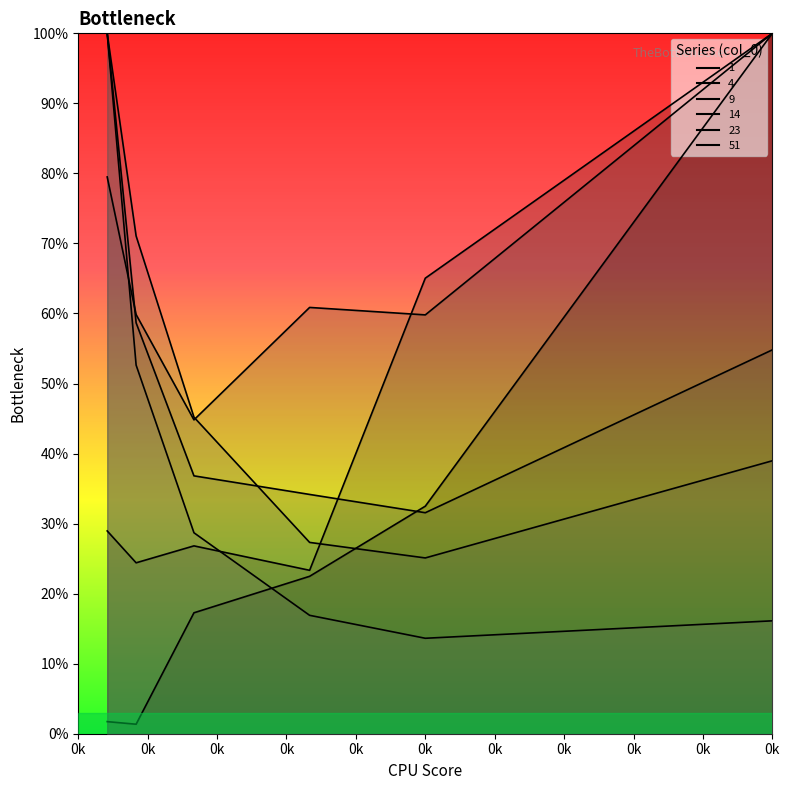

What is the value of the 23 point at the 1st from the left?

100.0